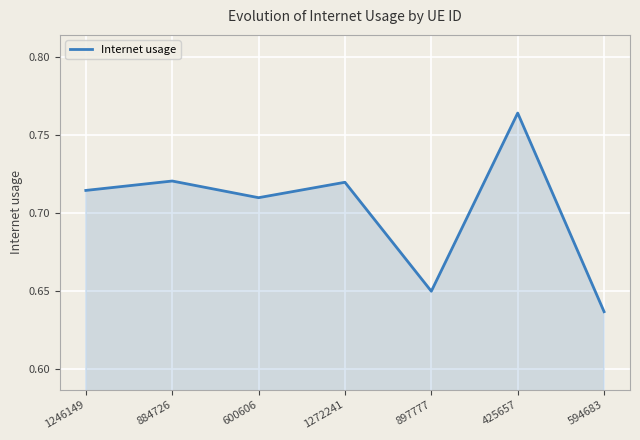

What is the sum of all values?

4.9